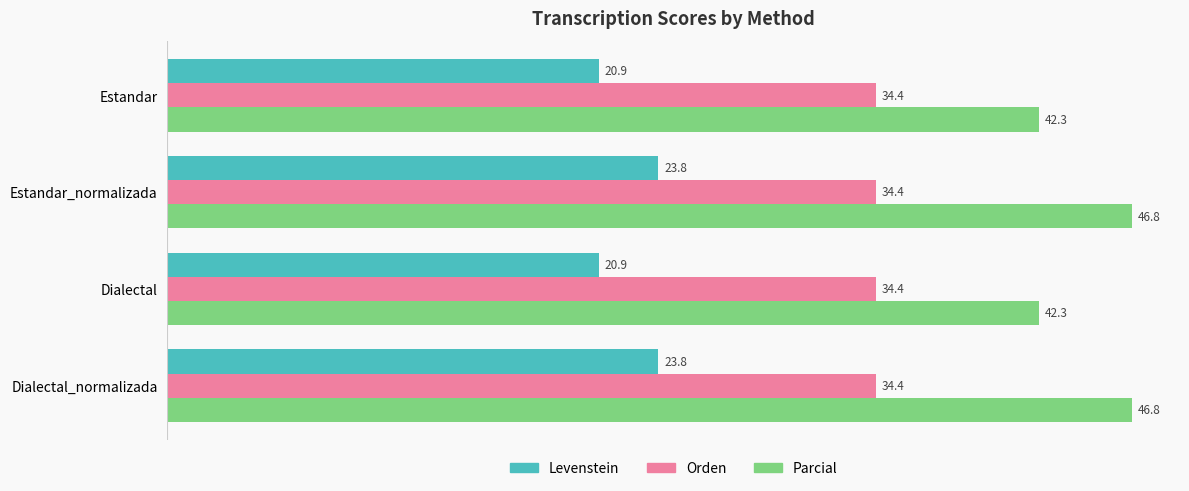

The Levenstein series shows 23.8 at Dialectal_normalizada. True or false?

True